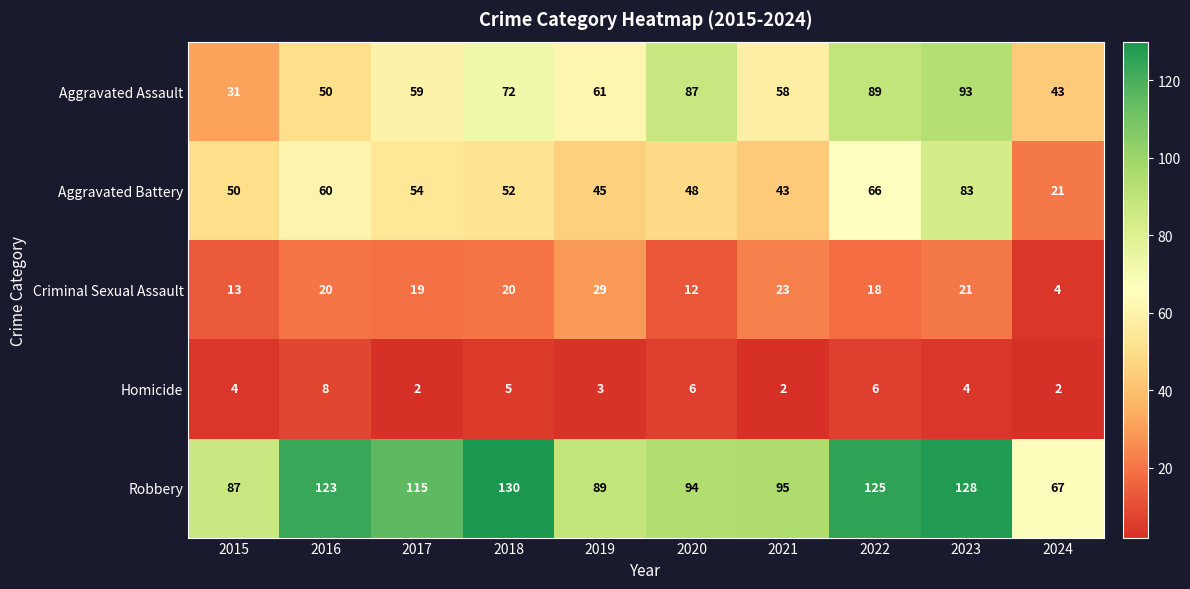

How many series are shown in this chart?

5